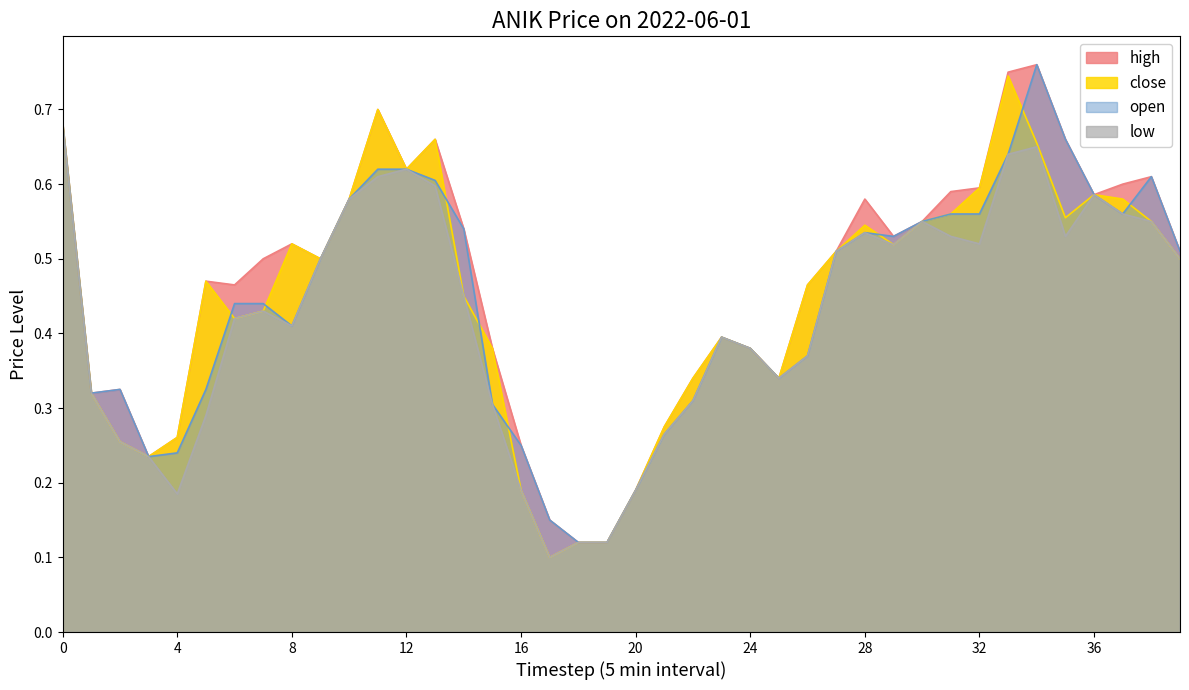

Rank the categories by low value from highest to lowest.

2022-06-01 13:30, 2022-06-01 19:05, 2022-06-01 19:00, 2022-06-01 15:30, 2022-06-01 15:20, 2022-06-01 15:35, 2022-06-01 19:15, 2022-06-01 15:10, 2022-06-01 19:20, 2022-06-01 18:40, 2022-06-01 19:25, 2022-06-01 18:30, 2022-06-01 18:50, 2022-06-01 19:10, 2022-06-01 18:55, 2022-06-01 18:35, 2022-06-01 18:25, 2022-06-01 15:00, 2022-06-01 19:30, 2022-06-01 15:50, 2022-06-01 14:40, 2022-06-01 14:30, 2022-06-01 14:45, 2022-06-01 17:50, 2022-06-01 18:00, 2022-06-01 18:20, 2022-06-01 18:15, 2022-06-01 14:00, 2022-06-01 17:45, 2022-06-01 16:00, 2022-06-01 14:25, 2022-06-01 17:40, 2022-06-01 14:05, 2022-06-01 14:10, 2022-06-01 16:40, 2022-06-01 17:35, 2022-06-01 14:15, 2022-06-01 17:20, 2022-06-01 17:25, 2022-06-01 16:55